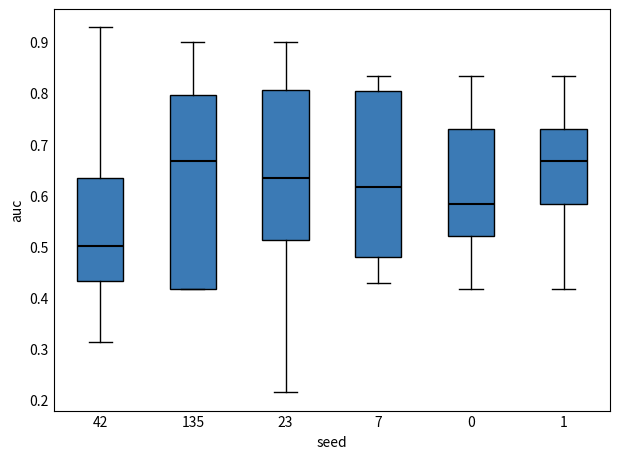

Reading left to right, transcribe this box plot: for each box, give where its median line is, the range the box spans, and where its two whiskers end, as read against the y-axis. The values are not printed on the chart, so give them approximately, as read against the axis.

42: median 0.50, box 0.43 to 0.63, whiskers 0.31 to 0.93
135: median 0.67, box 0.42 to 0.80, whiskers 0.42 to 0.90
23: median 0.63, box 0.51 to 0.81, whiskers 0.21 to 0.90
7: median 0.62, box 0.48 to 0.80, whiskers 0.43 to 0.83
0: median 0.58, box 0.52 to 0.73, whiskers 0.42 to 0.83
1: median 0.67, box 0.58 to 0.73, whiskers 0.42 to 0.83